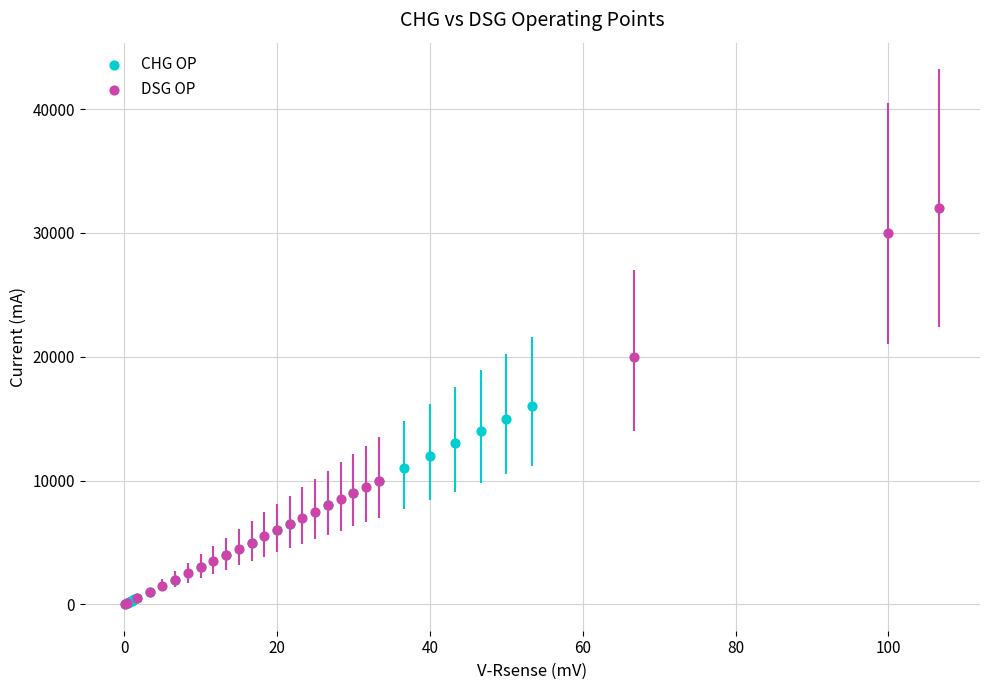

Which series contains the highest Y value?

DSG OP